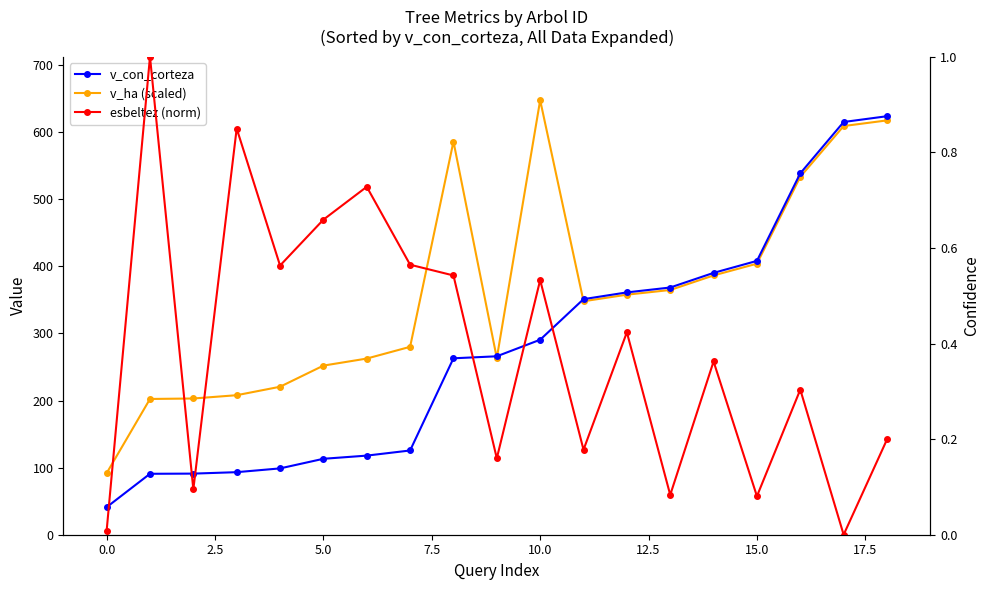

What are all the series names shown in the legend?

v_ha (scaled), v_con_corteza, esbeltez (norm)